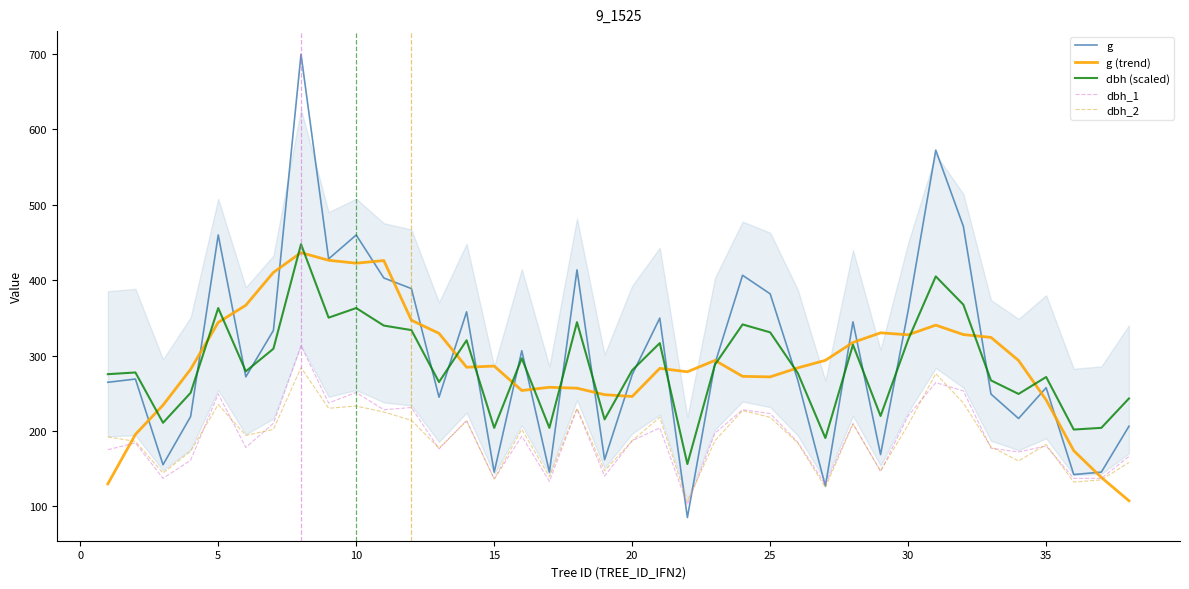

At how many categories does at least one series exceed 113?

38